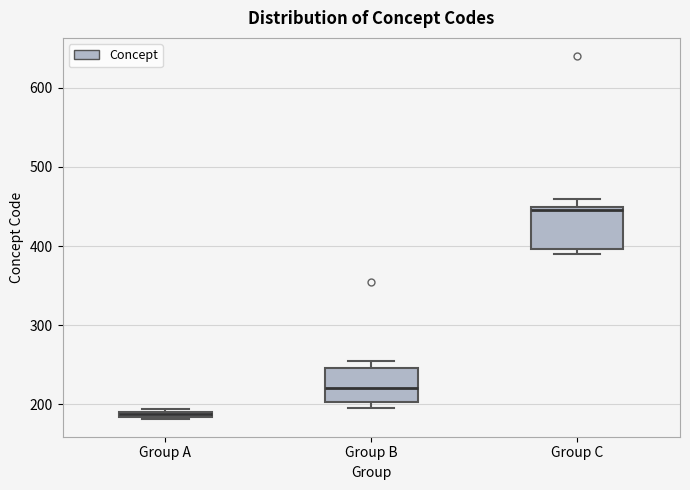

Which box has the highest median line?

Group C